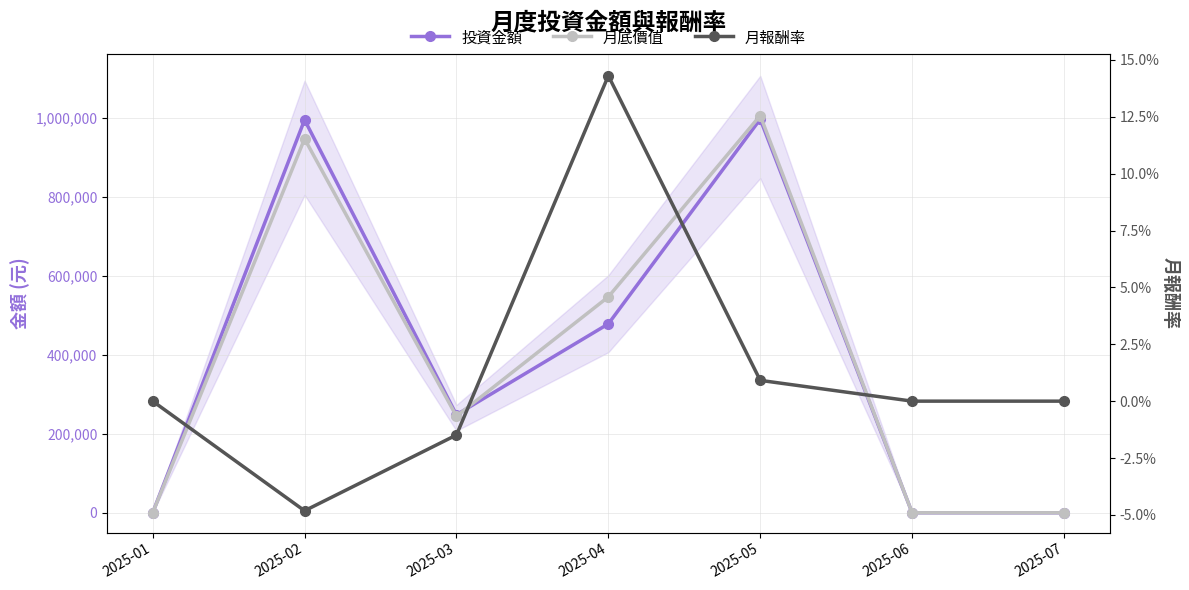

True or false: 投資金額 and 月報酬率 cross at least once.

False